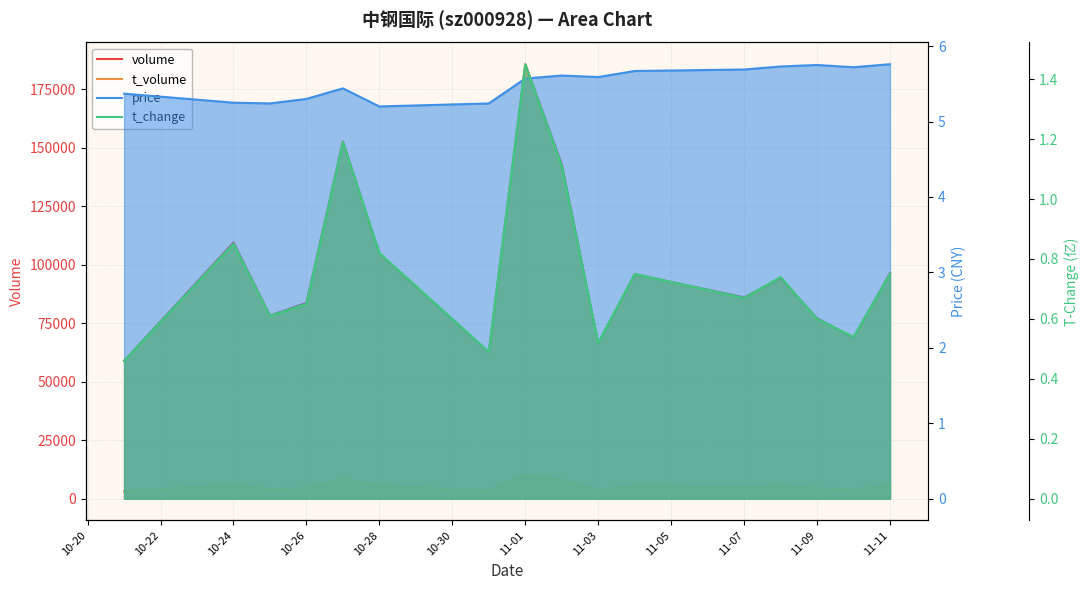

Reading left to right, list all the values displayed in this chart.

volume: 58940.0	109416.0	78222.0	83673.0	152625.0	104651.0	62488.0	185622.0	142801.0	66297.0	95917.0	85995.0	94210.0	77069.0	68764.0	96320.0
t_volume: 3174.0	5841.0	4089.0	4444.0	8264.0	5546.0	3273.0	10209.0	7977.0	3701.0	5410.0	4902.0	5418.0	4433.0	3925.0	5580.0
price: 5.4	5.2	5.2	5.3	5.4	5.2	5.2	5.6	5.6	5.6	5.7	5.7	5.7	5.8	5.7	5.8
t_change: 0.5	0.8	0.6	0.7	1.2	0.8	0.5	1.4	1.1	0.5	0.8	0.7	0.7	0.6	0.5	0.8